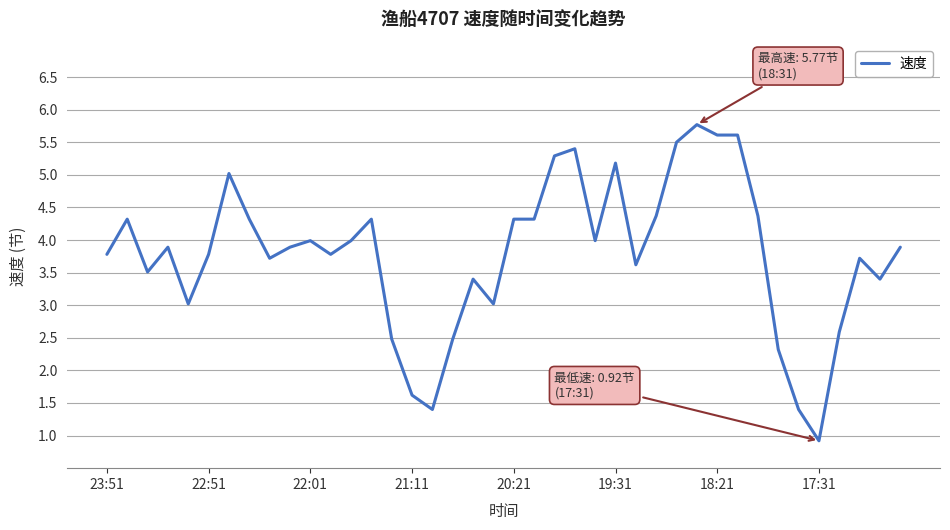

How many distinct data groups are displayed?

1